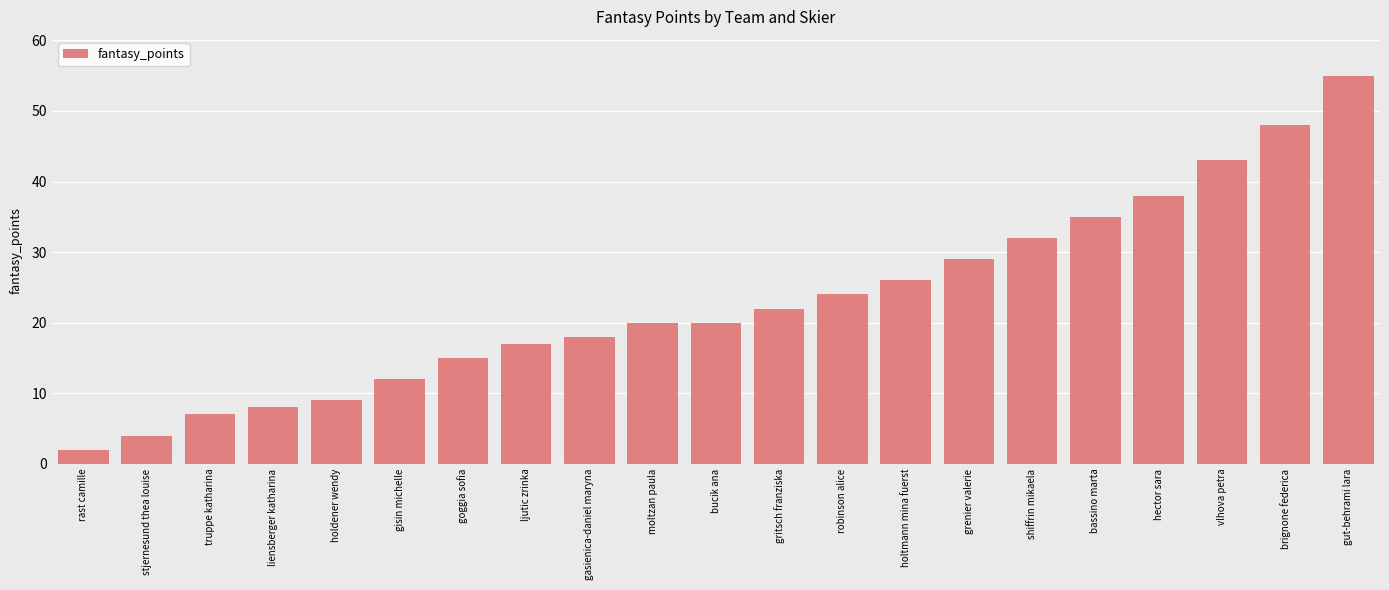

What is the difference between the values at brignone federica and hector sara?

10